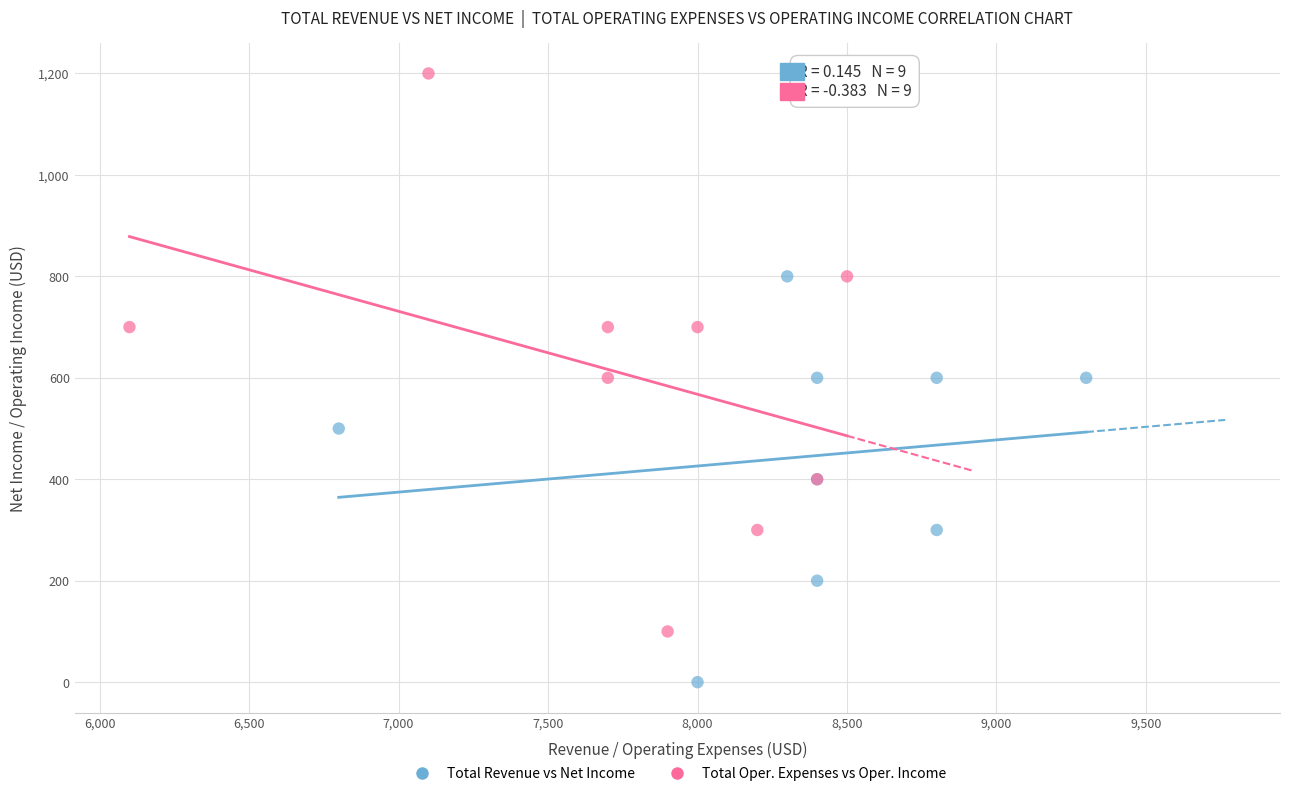

What are all the series names shown in the legend?

Total Revenue vs Net Income, Total Oper. Expenses vs Oper. Income